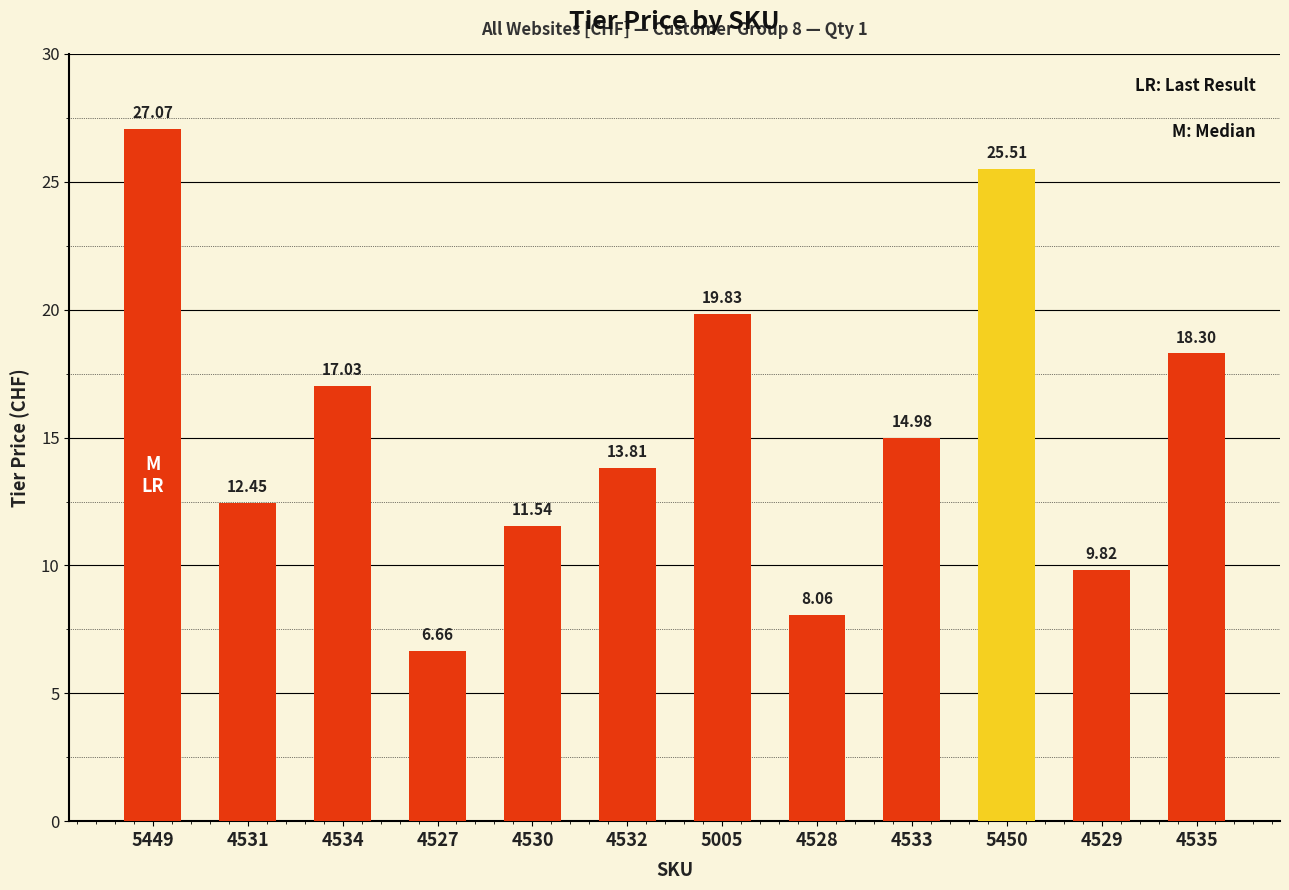

What is the difference between the maximum and minimum values?

20.4